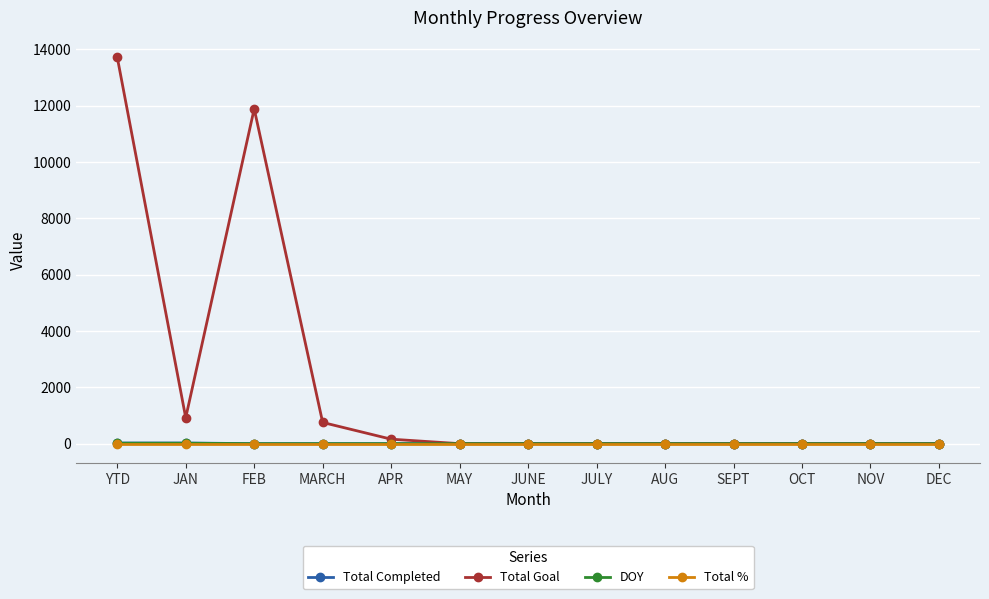

Where is the first local maximum for Total Goal?

FEB